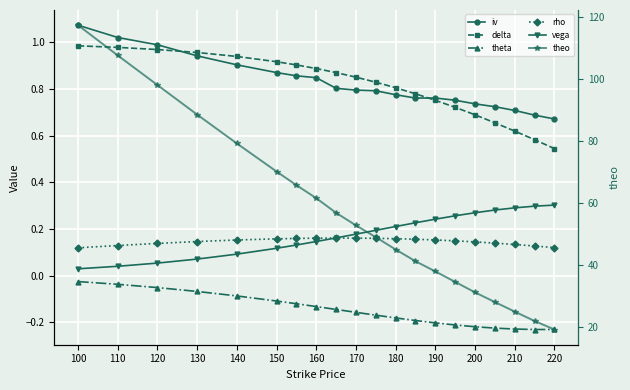

How many interior local peaks does the rho series have?

1